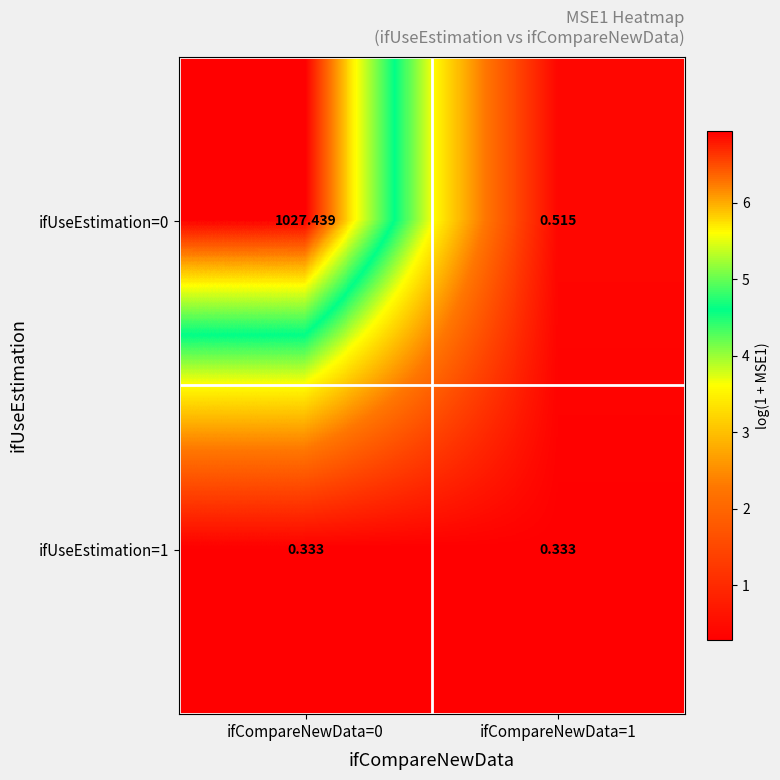

Is the value of ifUseEstimation=1 at ifCompareNewData=1 greater than the value of ifUseEstimation=0 at ifCompareNewData=1?

No